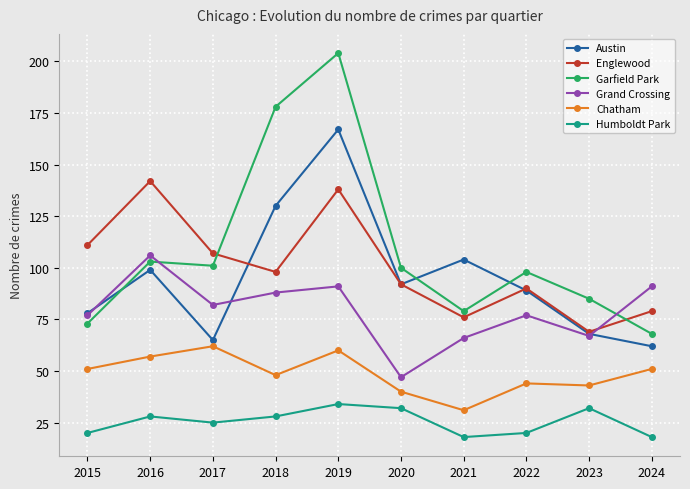

What is the greatest value displayed?

204